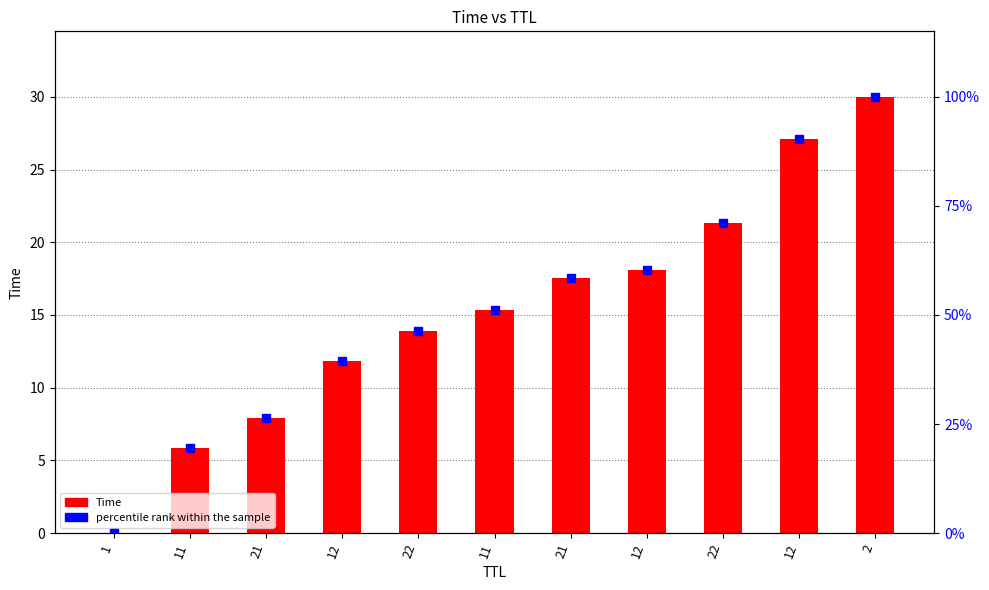

How many data points in percentile rank within the sample are less than 51?

5